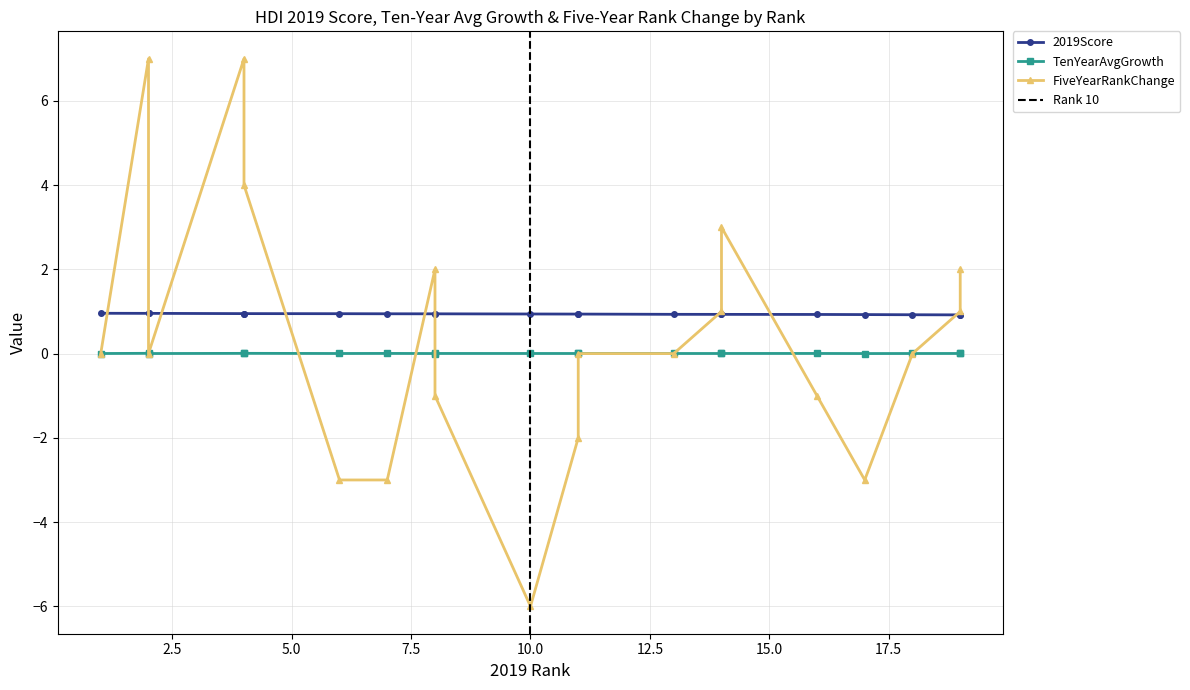

Where is the first local minimum for FiveYearRankChange?

2